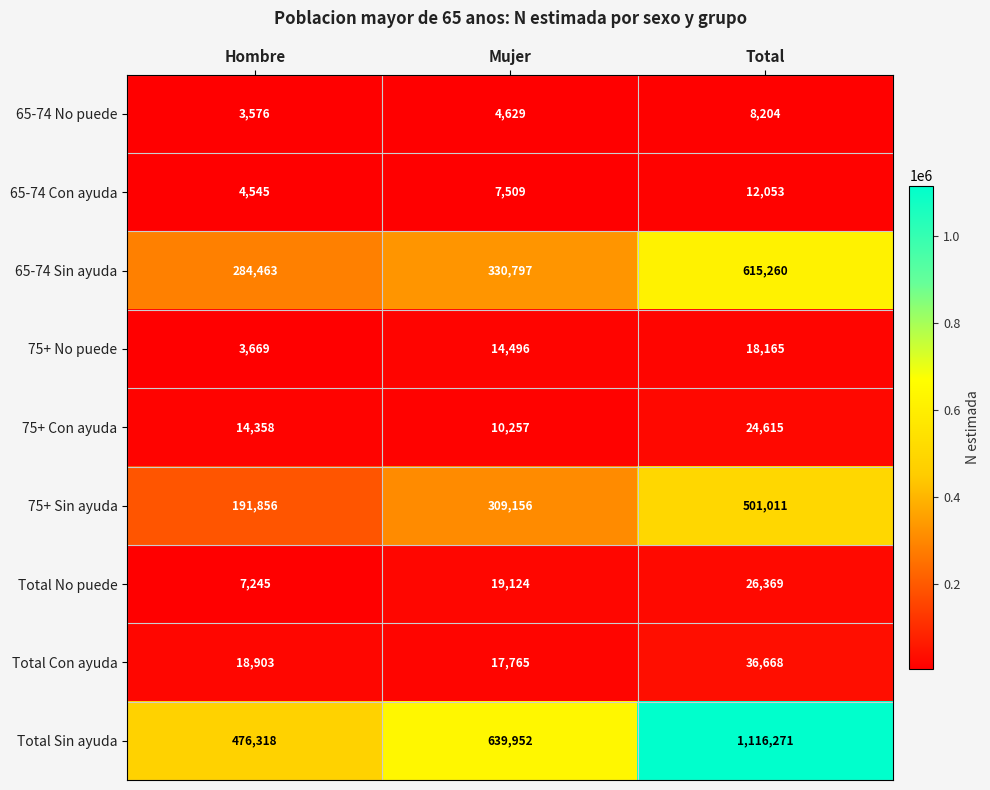

At which category does the chart reach its minimum across all series?

Hombre